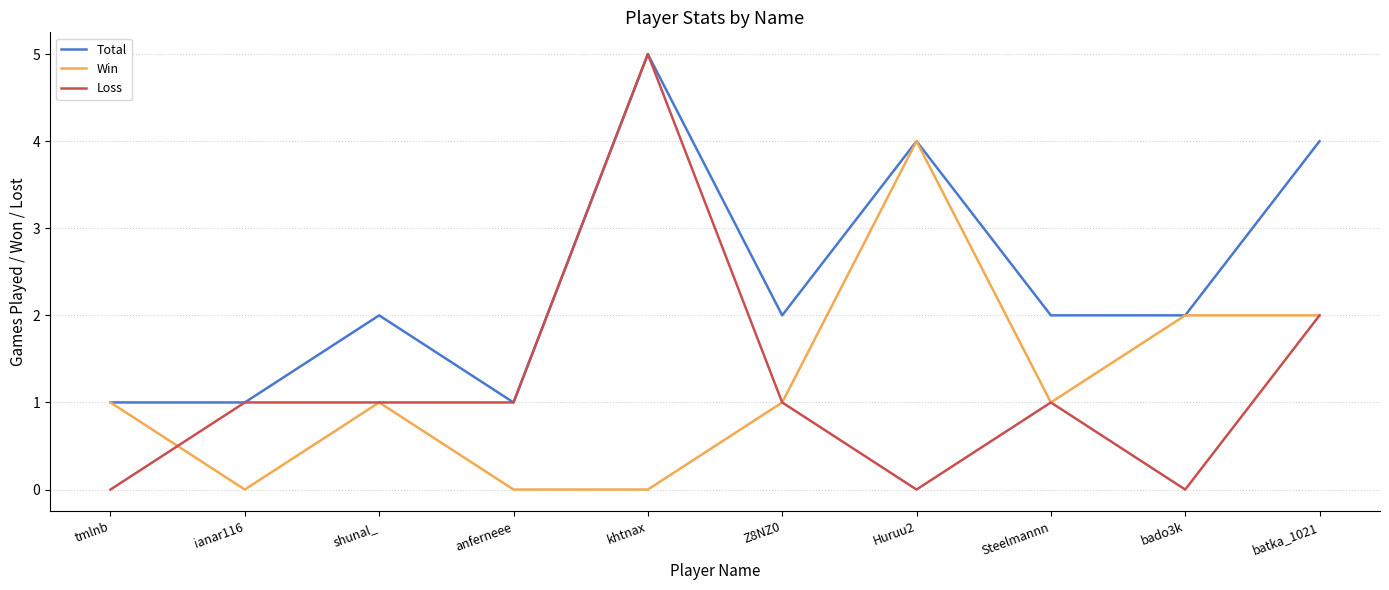

What position from the left is ianar116?

2